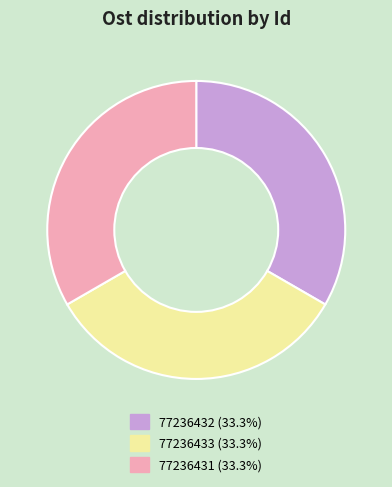

The 77236432 slice represents 33% of the pie. True or false?

True